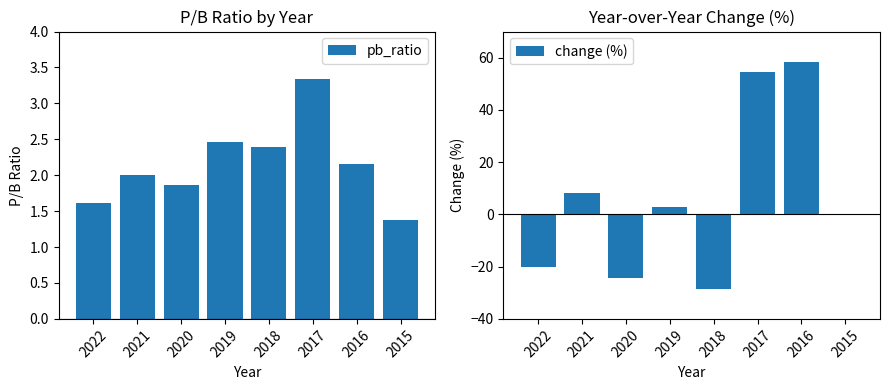

Reading left to right, what are all the values shown in this chart?

pb_ratio: 2022=1.6	2021=2.0	2020=1.9	2019=2.5	2018=2.4	2017=3.3	2016=2.2	2015=1.4
change (%): 2022=-20.0	2021=8.2	2020=-24.2	2019=2.9	2018=-28.6	2017=54.6	2016=58.2	2015=0.0